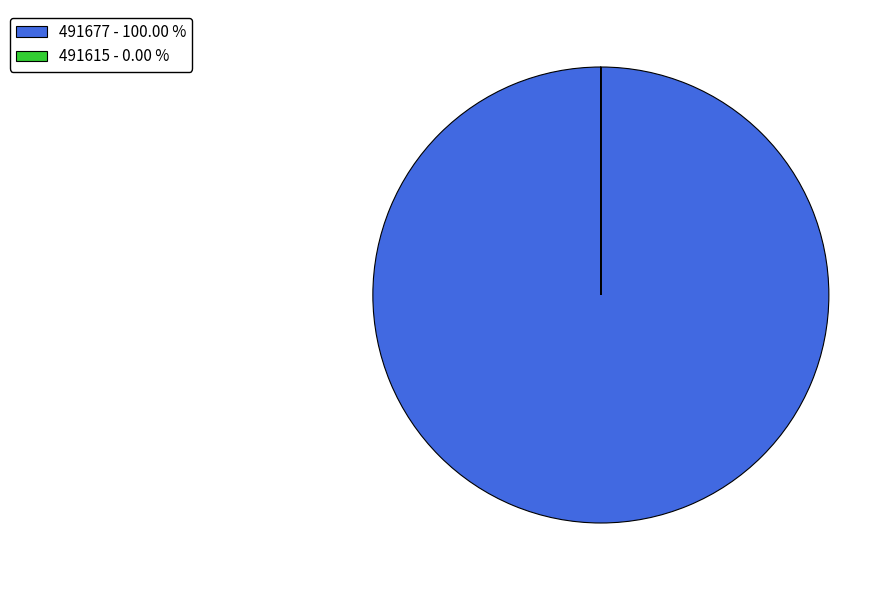

Is there any slice that represents more than half of the pie?

Yes